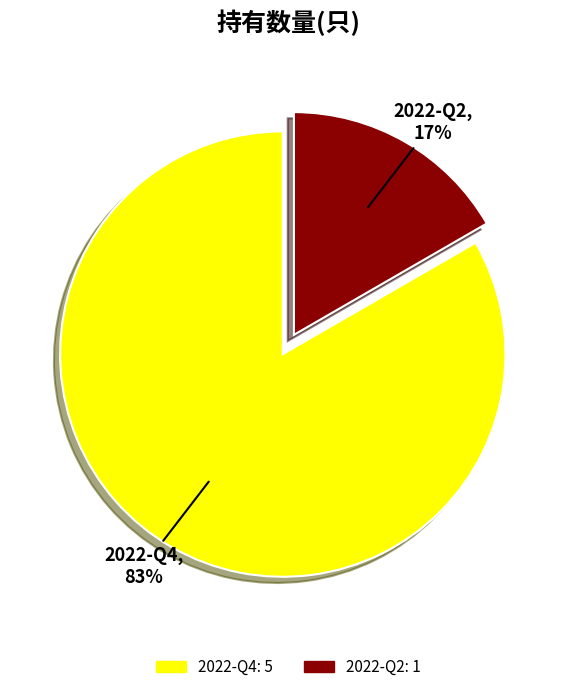

Combined, do 2022-Q4 and 2022-Q2 account for over 50%?

Yes